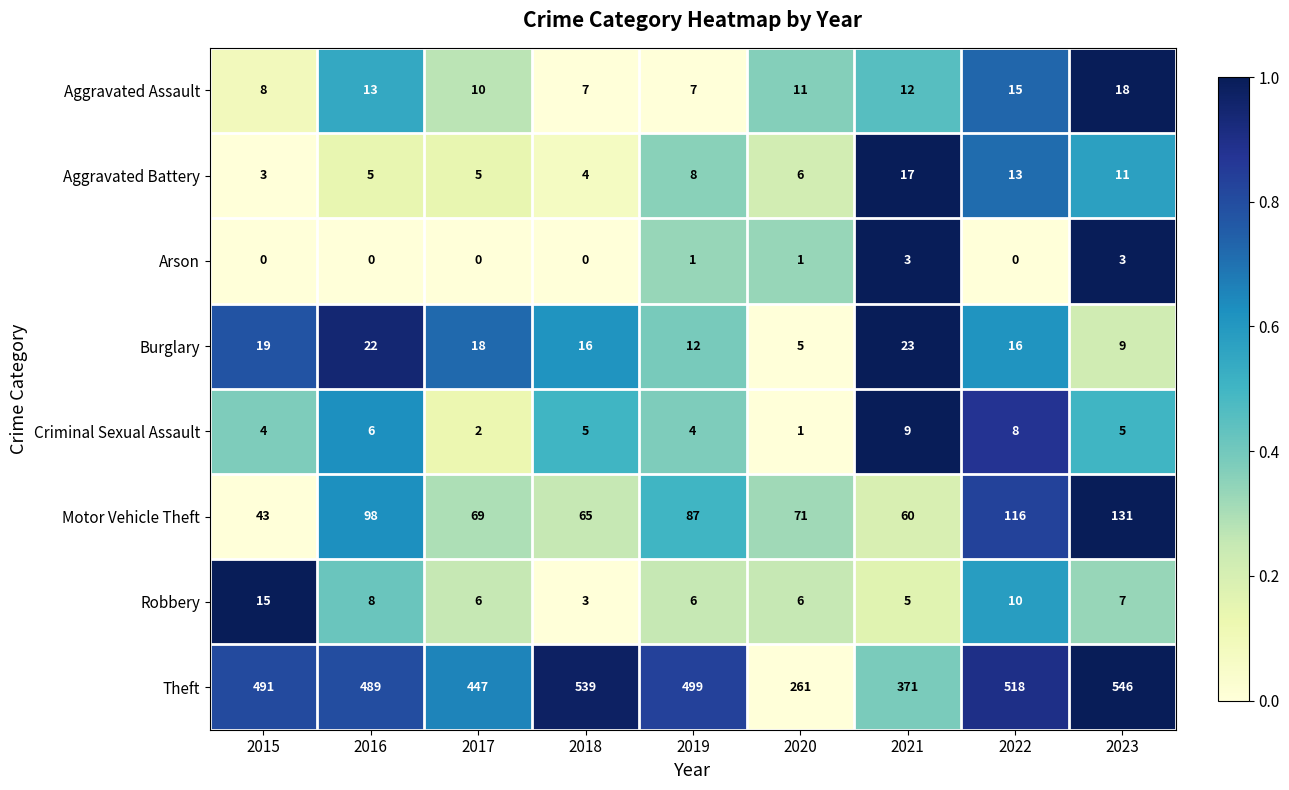

Read the Burglary value at 2018, to the nearest 10.

20